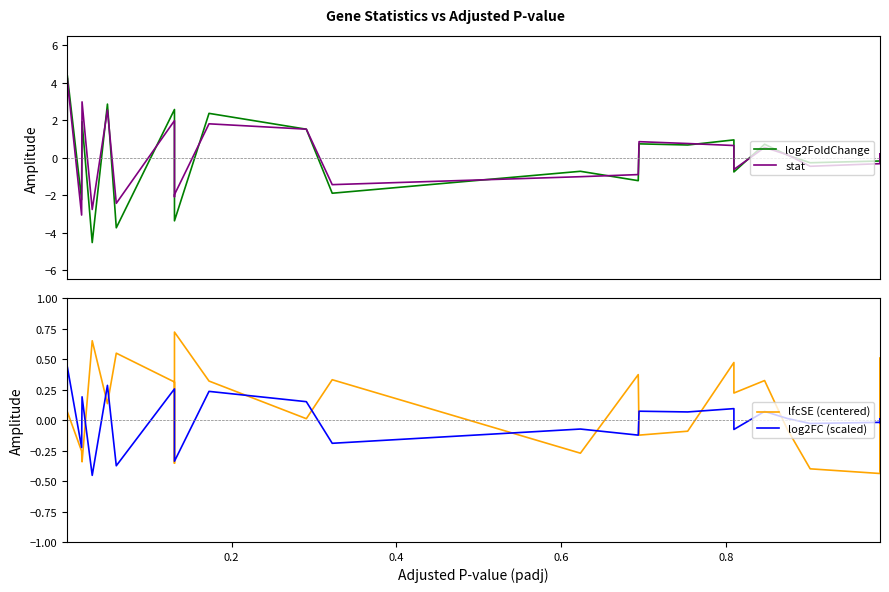

Rank the series by their maximum value, from highest to lowest.

log2FoldChange, stat, lfcSE (centered), log2FC (scaled)